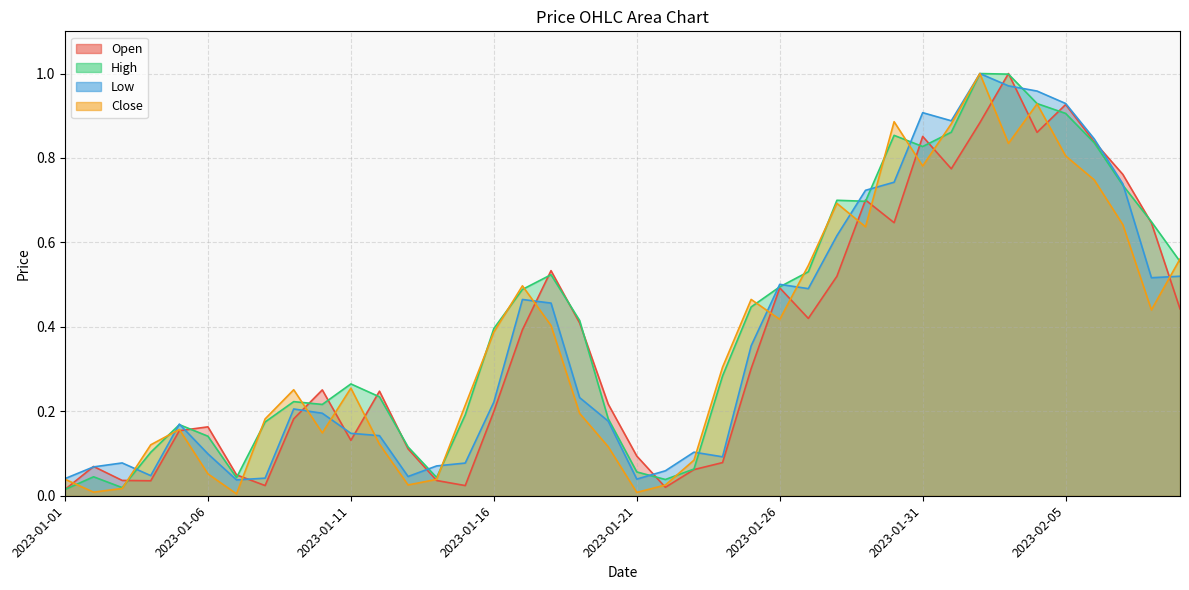

Reading left to right, list all the values displayed in this chart.

Open: 2023-01-01=0.0	2023-01-02=0.1	2023-01-03=0.0	2023-01-04=0.0	2023-01-05=0.2	2023-01-06=0.2	2023-01-07=0.0	2023-01-08=0.0	2023-01-09=0.2	2023-01-10=0.3	2023-01-11=0.1	2023-01-12=0.2	2023-01-13=0.1	2023-01-14=0.0	2023-01-15=0.0	2023-01-16=0.2	2023-01-17=0.4	2023-01-18=0.5	2023-01-19=0.4	2023-01-20=0.2	2023-01-21=0.1	2023-01-22=0.0	2023-01-23=0.1	2023-01-24=0.1	2023-01-25=0.3	2023-01-26=0.5	2023-01-27=0.4	2023-01-28=0.5	2023-01-29=0.7	2023-01-30=0.6	2023-01-31=0.9	2023-02-01=0.8	2023-02-02=0.9	2023-02-03=1.0	2023-02-04=0.9	2023-02-05=0.9	2023-02-06=0.8	2023-02-07=0.8	2023-02-08=0.6	2023-02-09=0.4
High: 2023-01-01=0.0	2023-01-02=0.0	2023-01-03=0.0	2023-01-04=0.1	2023-01-05=0.2	2023-01-06=0.1	2023-01-07=0.0	2023-01-08=0.2	2023-01-09=0.2	2023-01-10=0.2	2023-01-11=0.3	2023-01-12=0.2	2023-01-13=0.1	2023-01-14=0.0	2023-01-15=0.2	2023-01-16=0.4	2023-01-17=0.5	2023-01-18=0.5	2023-01-19=0.4	2023-01-20=0.2	2023-01-21=0.1	2023-01-22=0.0	2023-01-23=0.1	2023-01-24=0.3	2023-01-25=0.4	2023-01-26=0.5	2023-01-27=0.5	2023-01-28=0.7	2023-01-29=0.7	2023-01-30=0.9	2023-01-31=0.8	2023-02-01=0.9	2023-02-02=1.0	2023-02-03=1.0	2023-02-04=0.9	2023-02-05=0.9	2023-02-06=0.8	2023-02-07=0.7	2023-02-08=0.6	2023-02-09=0.6
Low: 2023-01-01=0.0	2023-01-02=0.1	2023-01-03=0.1	2023-01-04=0.0	2023-01-05=0.2	2023-01-06=0.1	2023-01-07=0.0	2023-01-08=0.0	2023-01-09=0.2	2023-01-10=0.2	2023-01-11=0.1	2023-01-12=0.1	2023-01-13=0.0	2023-01-14=0.1	2023-01-15=0.1	2023-01-16=0.2	2023-01-17=0.5	2023-01-18=0.5	2023-01-19=0.2	2023-01-20=0.2	2023-01-21=0.0	2023-01-22=0.1	2023-01-23=0.1	2023-01-24=0.1	2023-01-25=0.4	2023-01-26=0.5	2023-01-27=0.5	2023-01-28=0.6	2023-01-29=0.7	2023-01-30=0.7	2023-01-31=0.9	2023-02-01=0.9	2023-02-02=1.0	2023-02-03=1.0	2023-02-04=1.0	2023-02-05=0.9	2023-02-06=0.8	2023-02-07=0.7	2023-02-08=0.5	2023-02-09=0.5
Close: 2023-01-01=0.0	2023-01-02=0.0	2023-01-03=0.0	2023-01-04=0.1	2023-01-05=0.2	2023-01-06=0.1	2023-01-07=0.0	2023-01-08=0.2	2023-01-09=0.3	2023-01-10=0.1	2023-01-11=0.3	2023-01-12=0.1	2023-01-13=0.0	2023-01-14=0.0	2023-01-15=0.2	2023-01-16=0.4	2023-01-17=0.5	2023-01-18=0.4	2023-01-19=0.2	2023-01-20=0.1	2023-01-21=0.0	2023-01-22=0.0	2023-01-23=0.1	2023-01-24=0.3	2023-01-25=0.5	2023-01-26=0.4	2023-01-27=0.5	2023-01-28=0.7	2023-01-29=0.6	2023-01-30=0.9	2023-01-31=0.8	2023-02-01=0.9	2023-02-02=1.0	2023-02-03=0.8	2023-02-04=0.9	2023-02-05=0.8	2023-02-06=0.7	2023-02-07=0.6	2023-02-08=0.4	2023-02-09=0.6